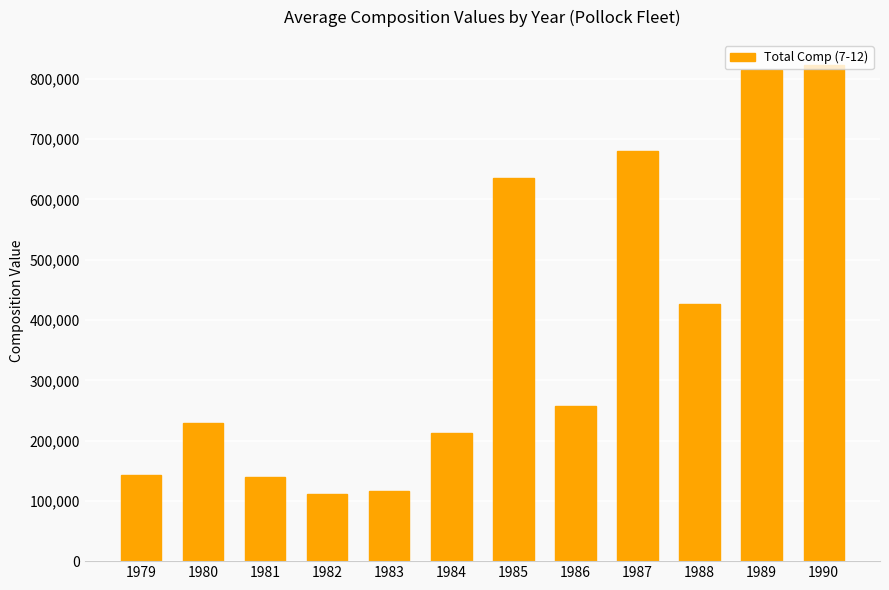

At which label is the value closest to 467079?

1988